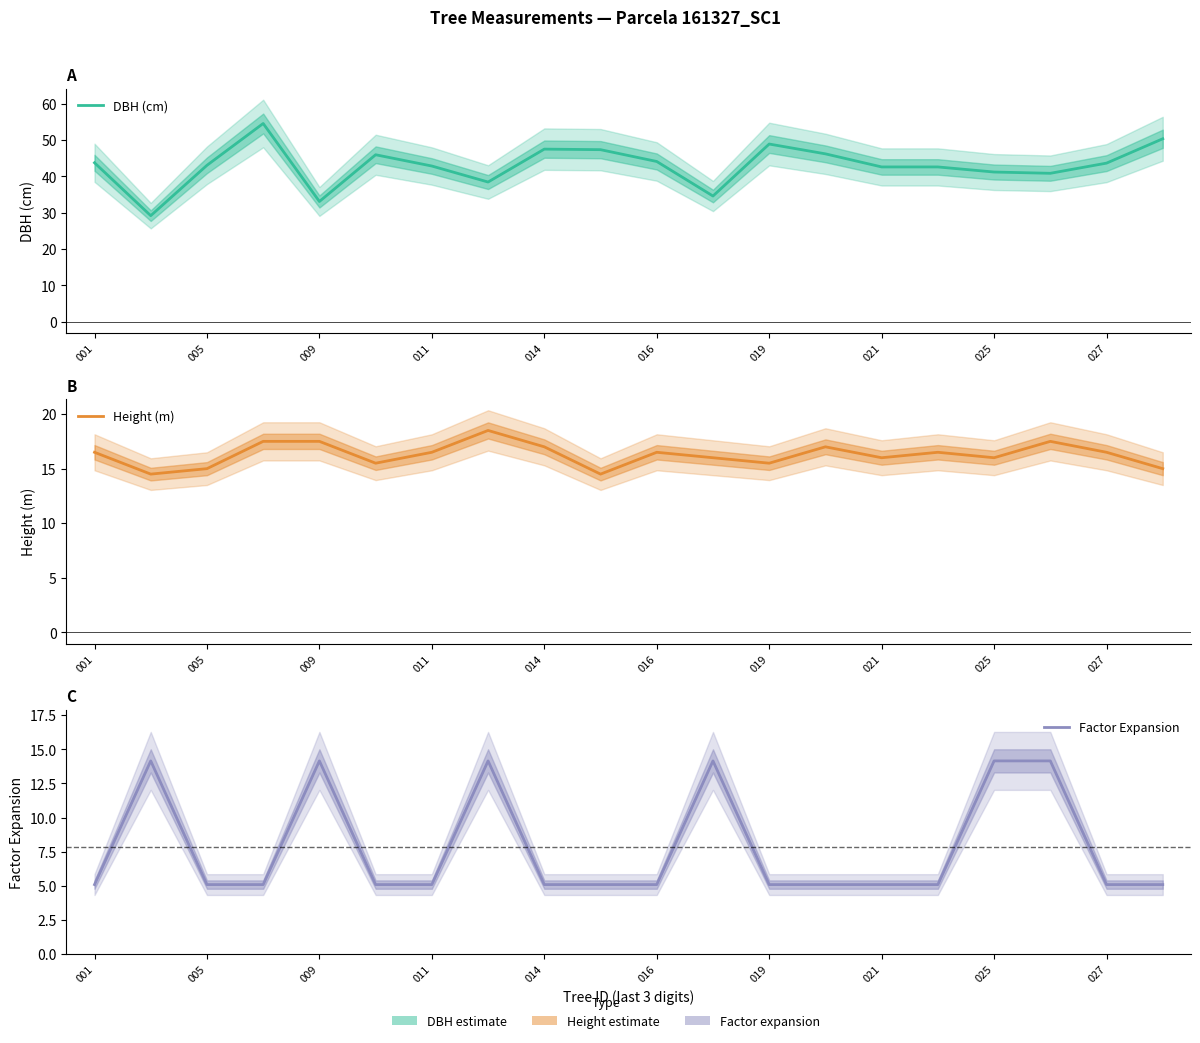

Does the chart display data point markers on the line(s)?

No